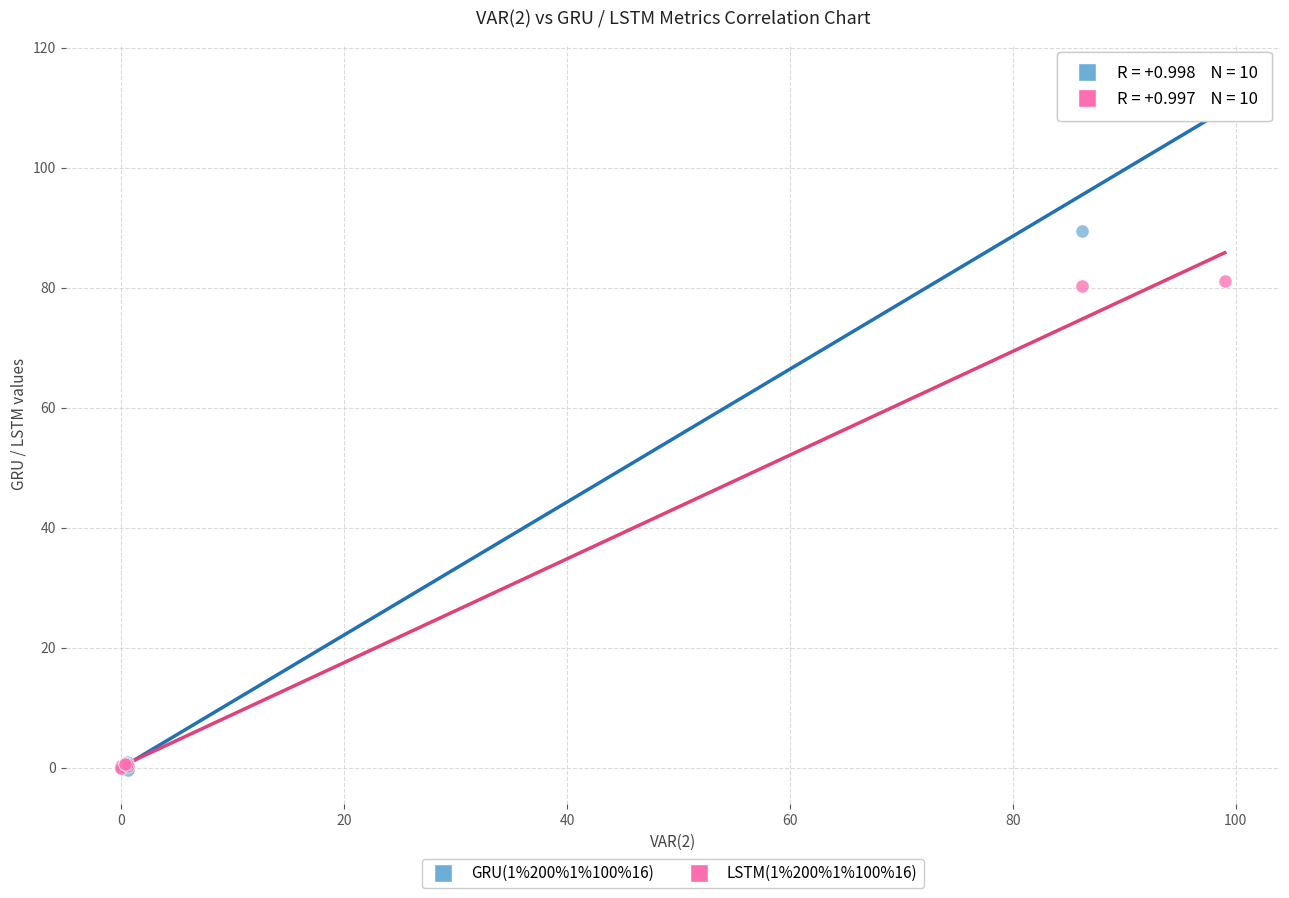

What are all the series names shown in the legend?

GRU(1%200%1%100%16), LSTM(1%200%1%100%16)